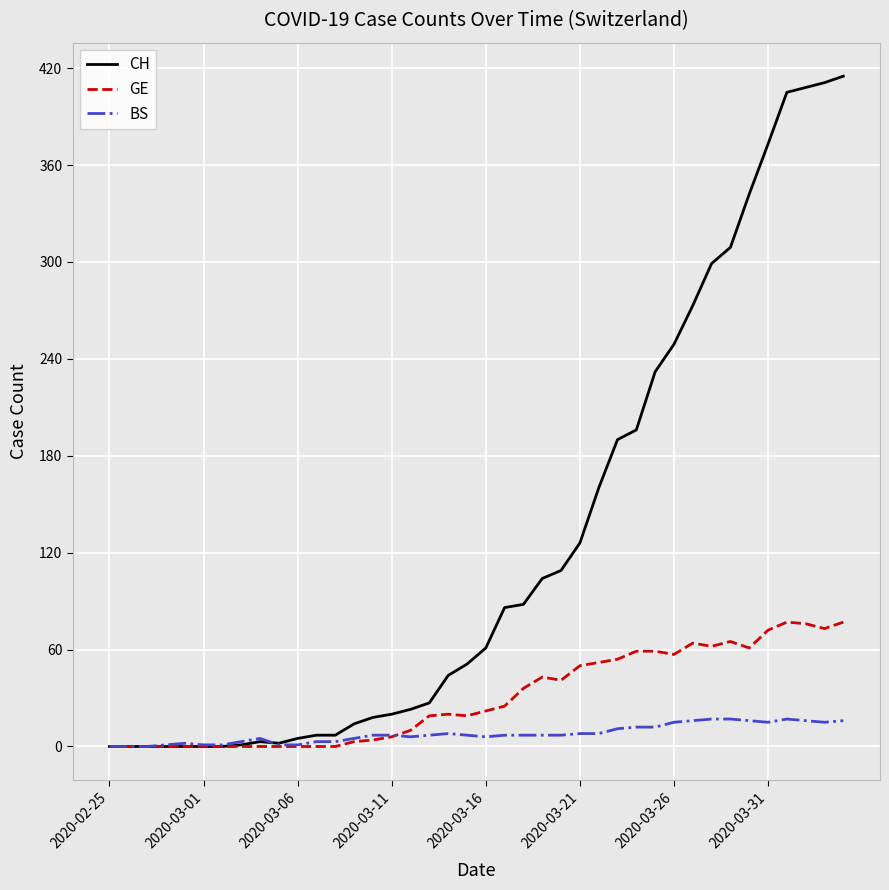

Which series has the largest range (max minus min)?

CH